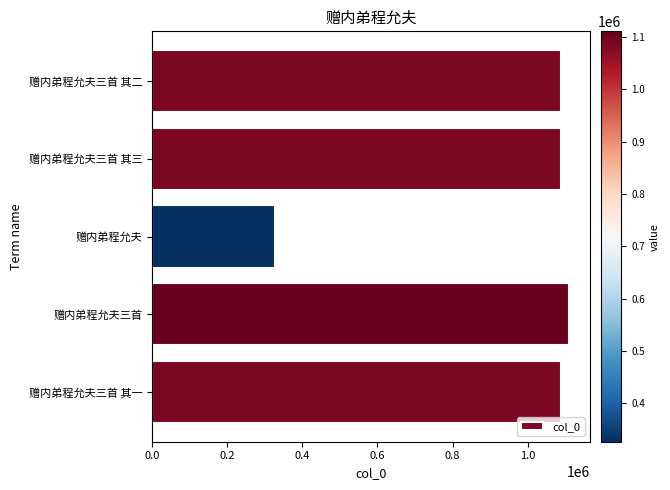

What is the change in value from 赠内弟程允夫 to 赠内弟程允夫三首 其二?

+761812